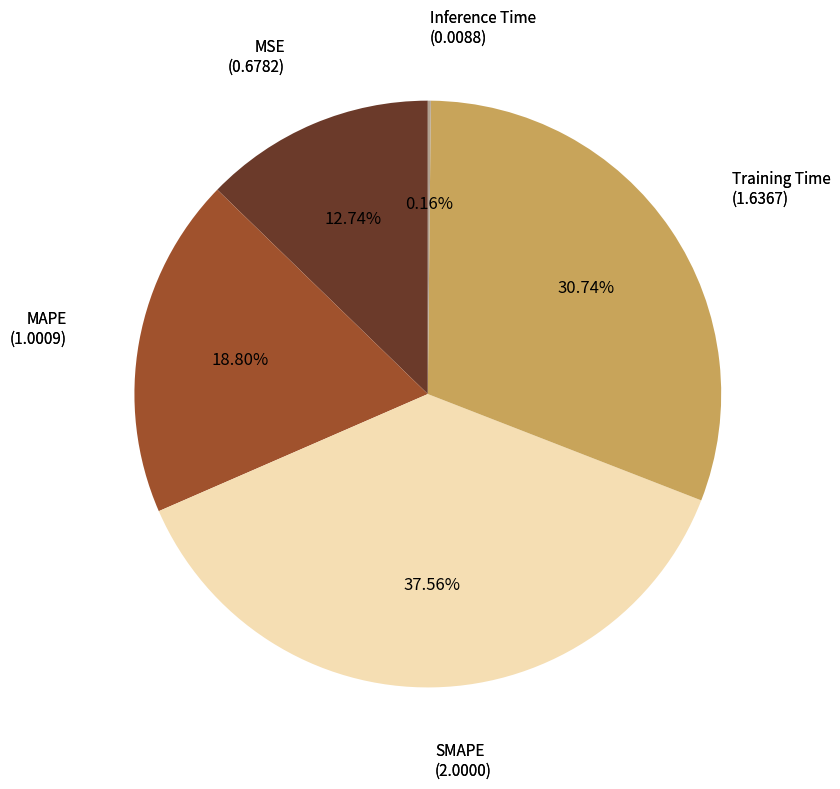

To the nearest percent, what is the difference between the largest and smallest slice percentages?

37%